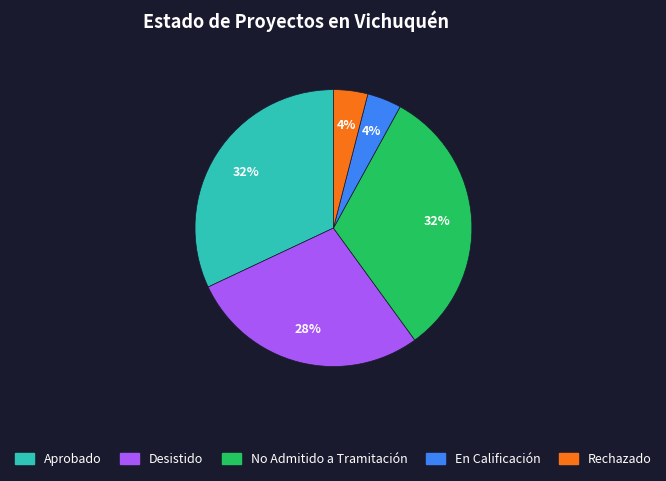

Is there a majority slice in this chart?

No